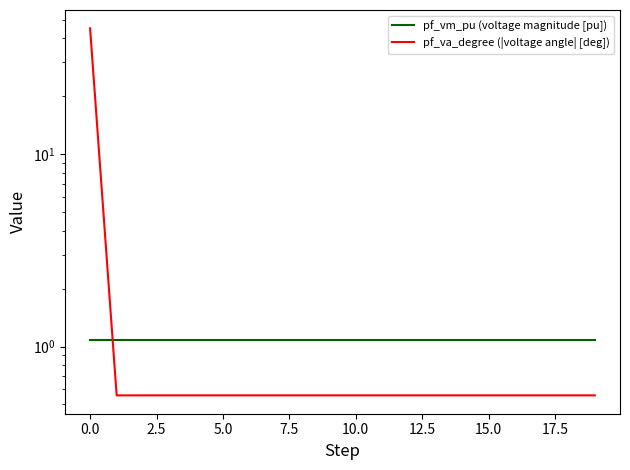

List the series in order of their overall mean, highest first.

pf_va_degree (|voltage angle| [deg]), pf_vm_pu (voltage magnitude [pu])